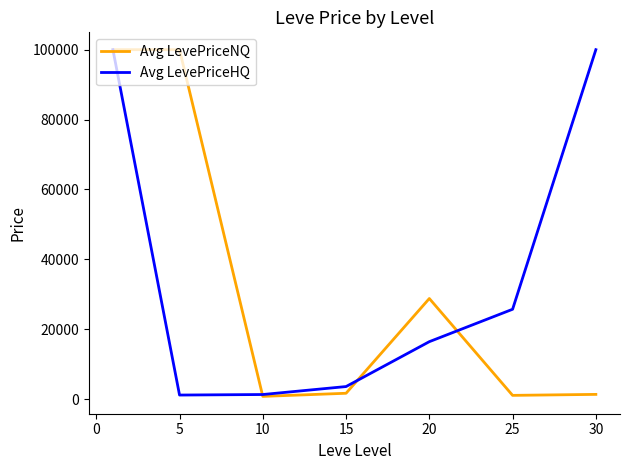

After their last crossing, which series has the higher values: Avg LevePriceNQ or Avg LevePriceHQ?

Avg LevePriceHQ